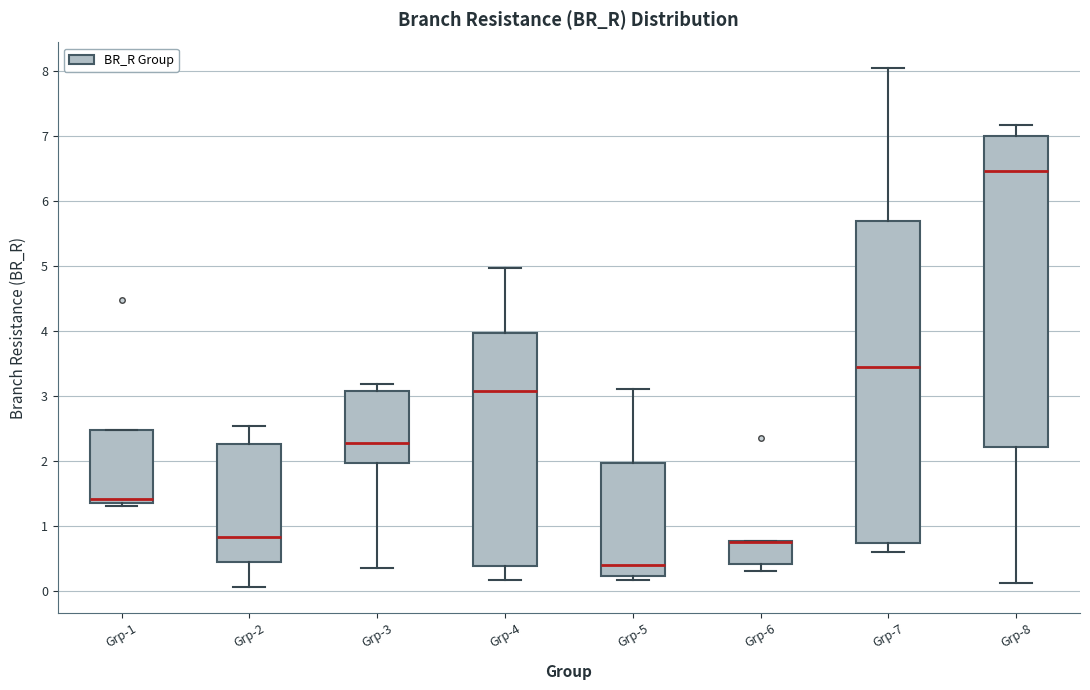

Where is the lower edge of the box for Grp-8 on the y-axis? The values are not printed on the chart, so give them approximately, as read against the axis.

2.2